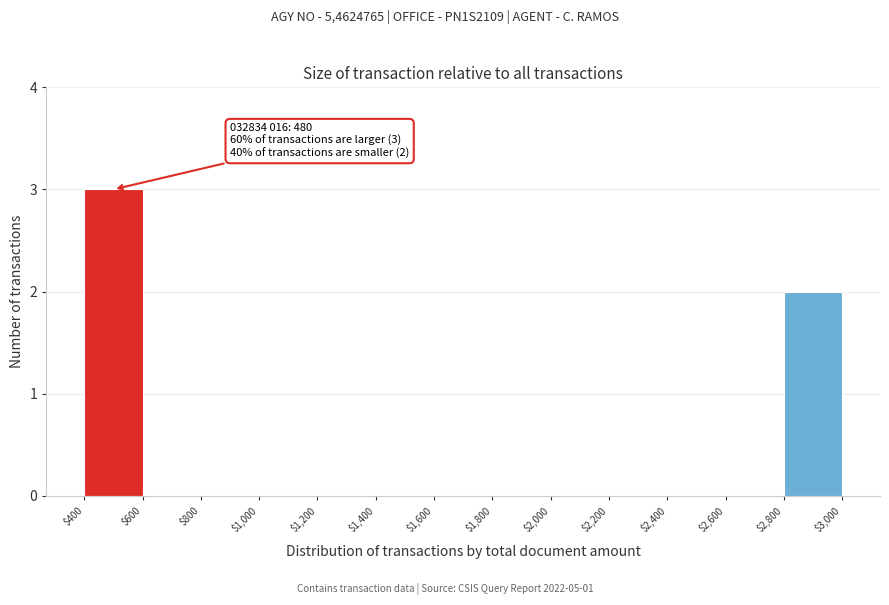

Which range on the x-axis has the tallest bar?

$400 to $600